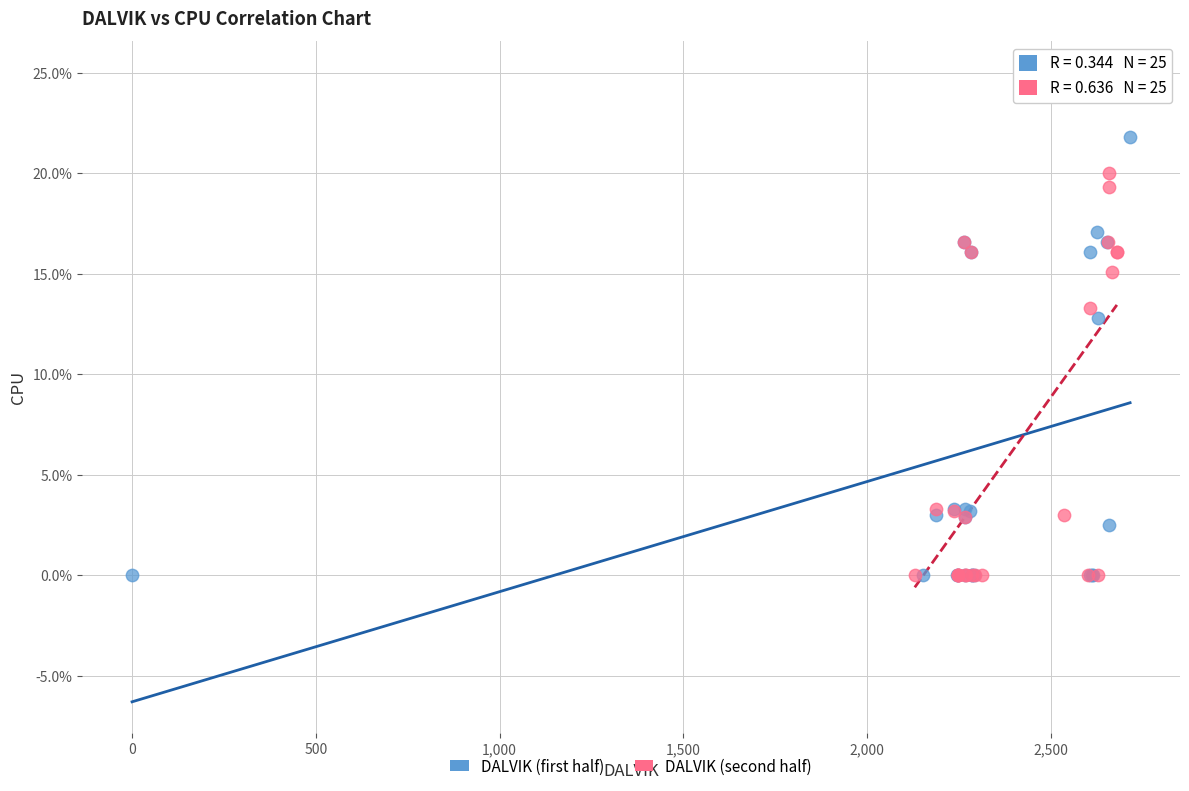

Which series has the largest Y range (max minus min)?

DALVIK (first half)